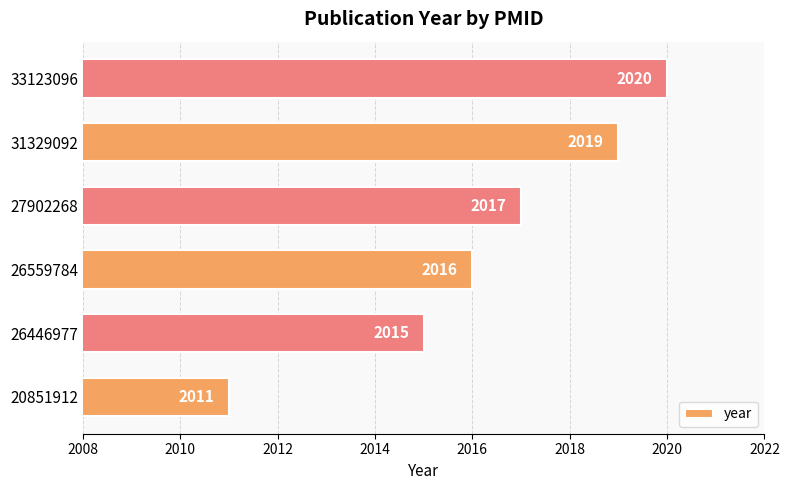

What is the greatest value displayed?

2020